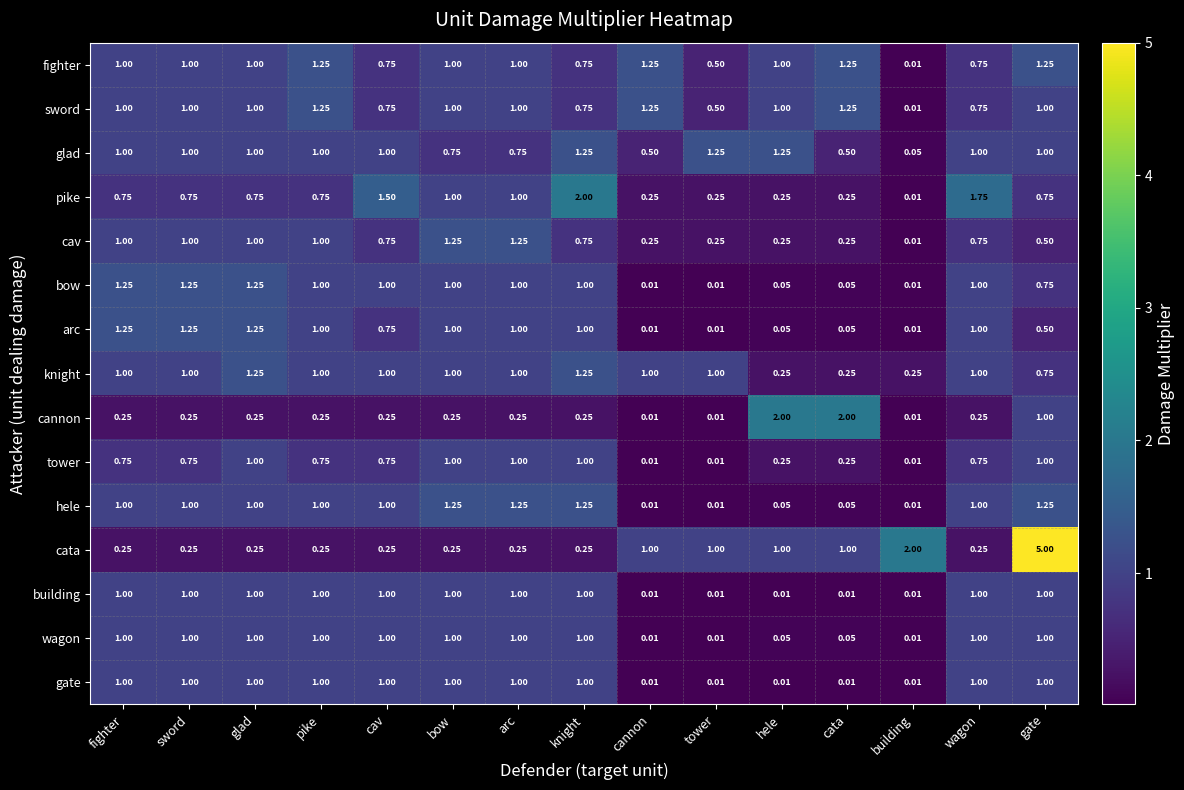

At which category is the sum across all series the highest?

gate